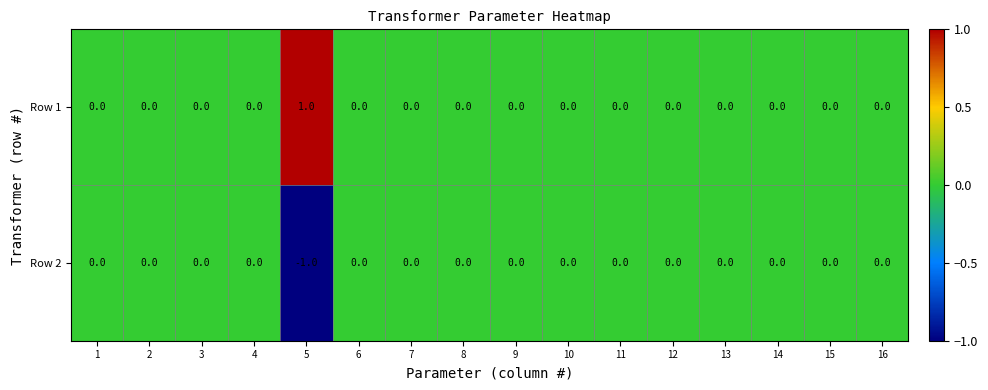

Is it true that Row 2 equals 0 at 2?

True